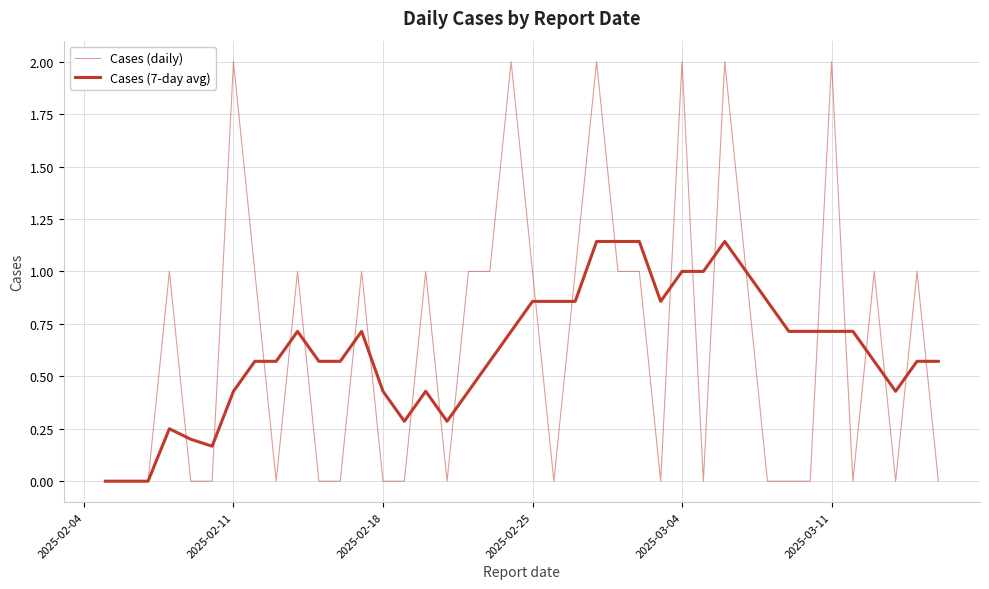

Does the chart have visible grid lines?

Yes